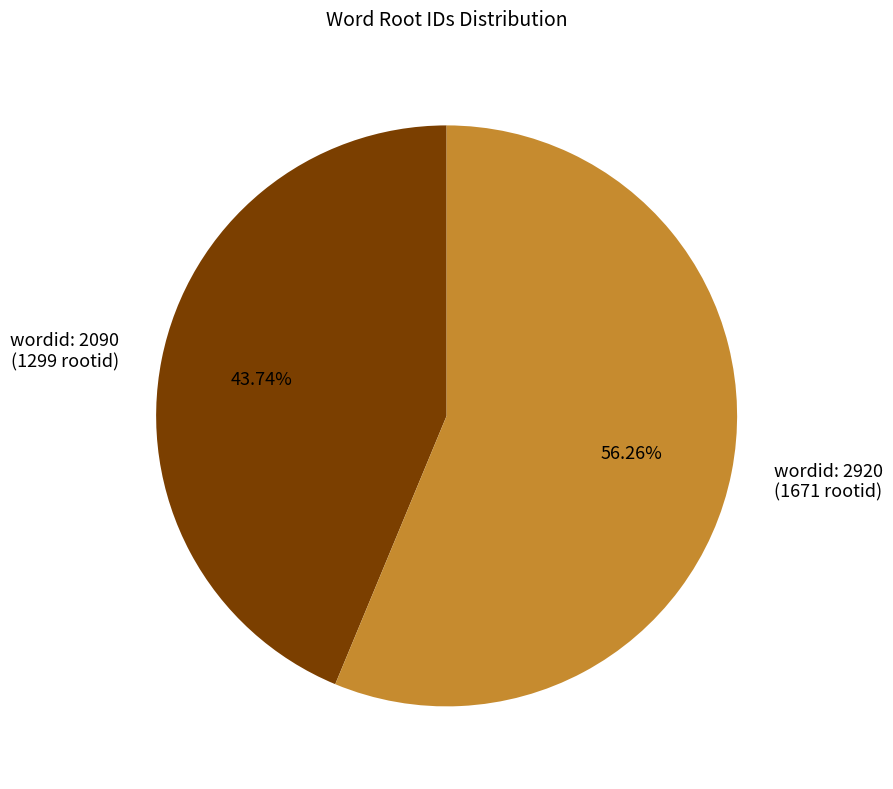

Do wordid: 2920 (1671 rootid) and wordid: 2090 (1299 rootid) together represent more than half of the pie?

Yes